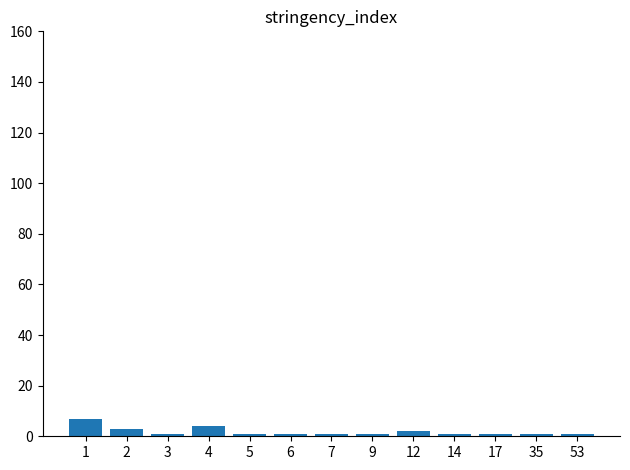

What is the sum of all values?

25